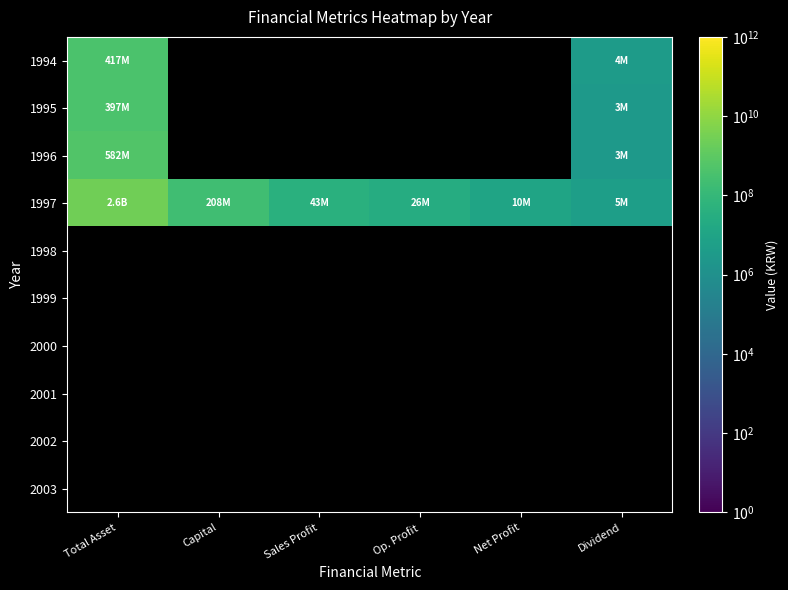

At how many categories does at least one series exceed 2387800325?

1